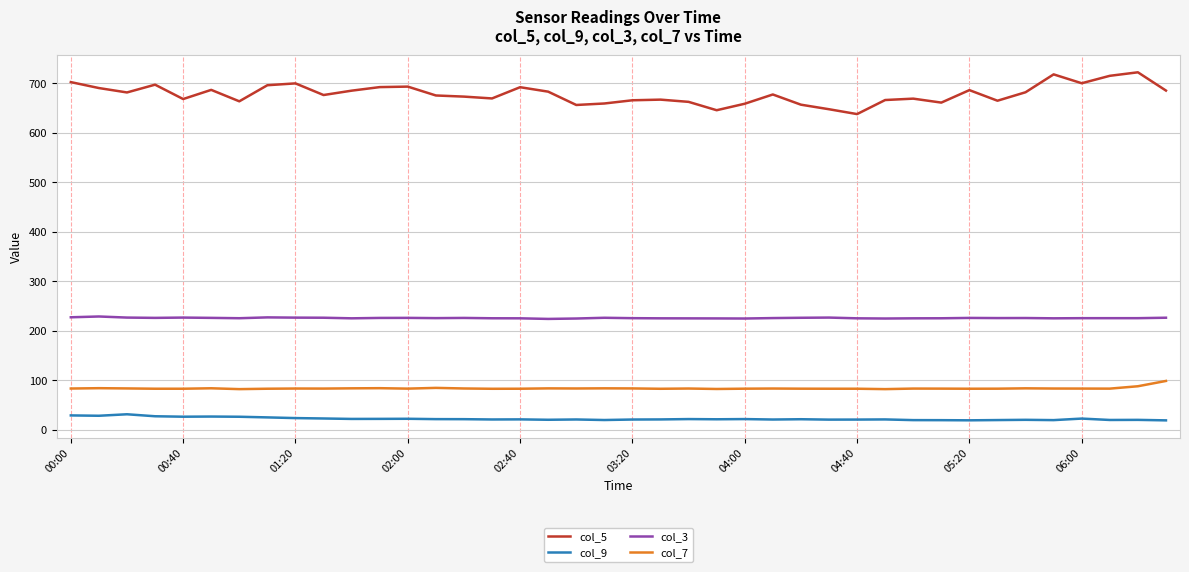

Which series has the largest range (max minus min)?

col_5